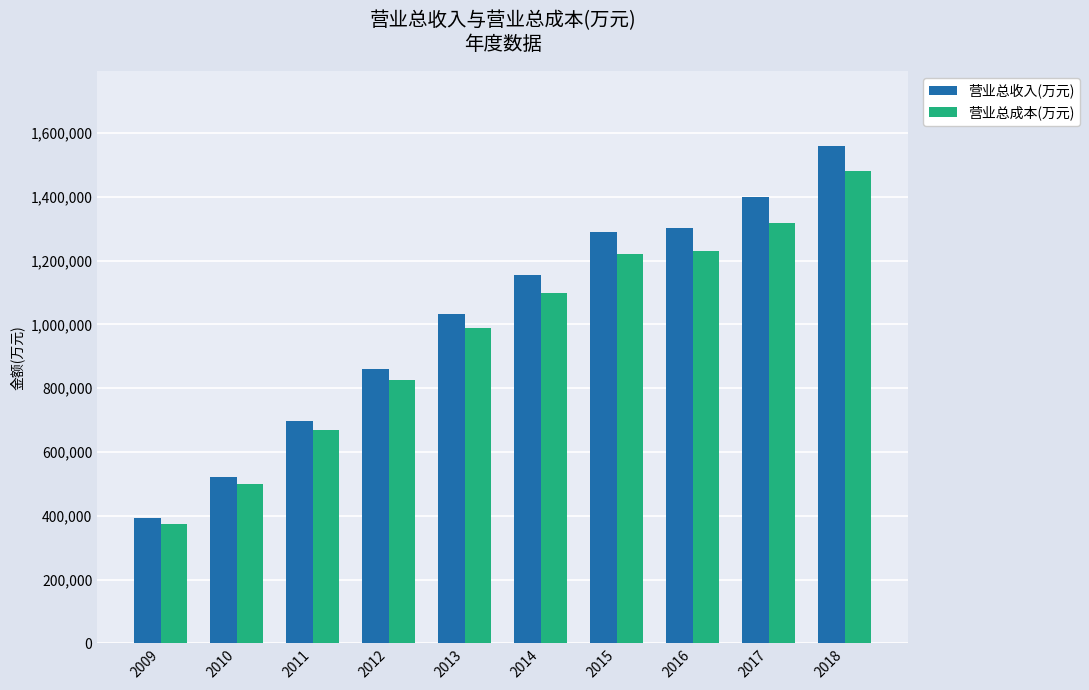

How many values in the 营业总收入(万元) series are below 1154212?

5